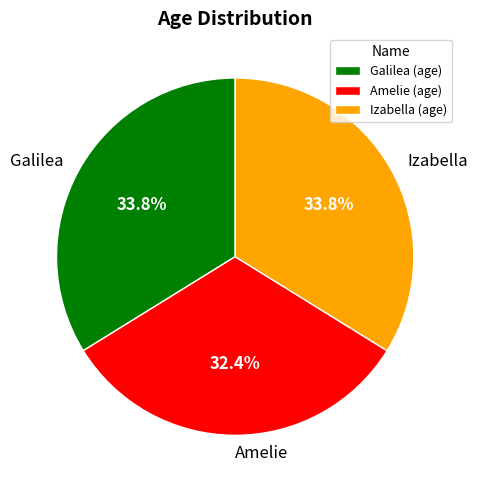

What is the ratio of the value at Izabella to the value at Galilea?

1.0